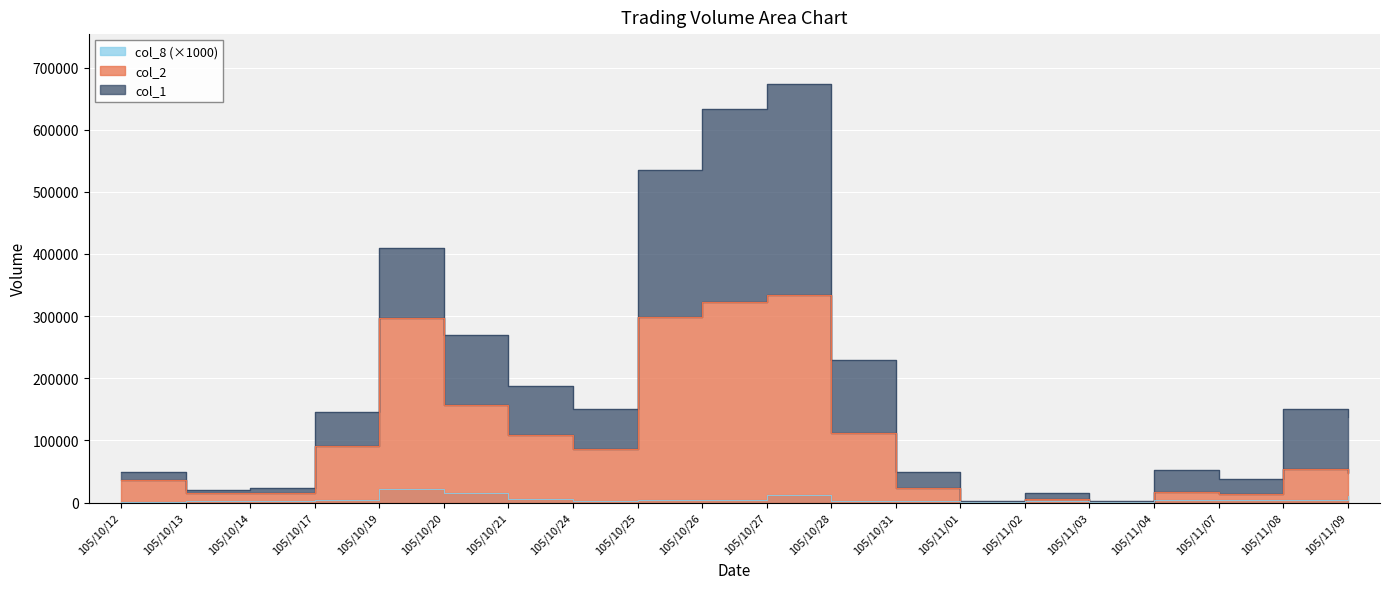

The value of col_8 at 105/11/02 is 948. True or false?

False